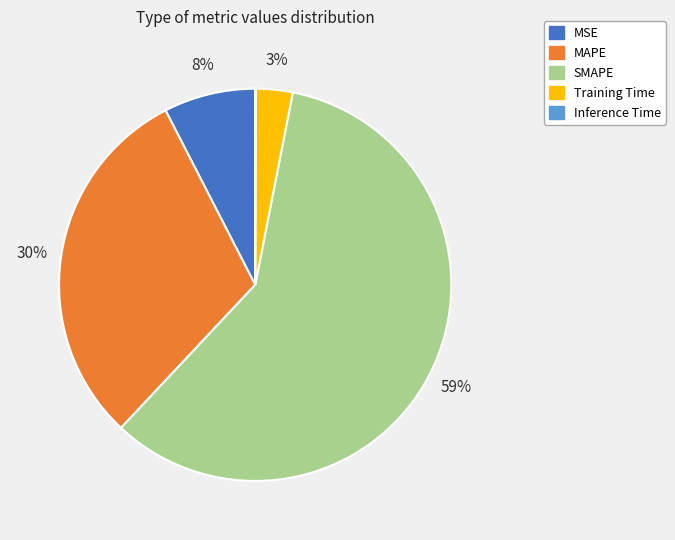

Combined, do Training Time and MAPE account for over 50%?

No